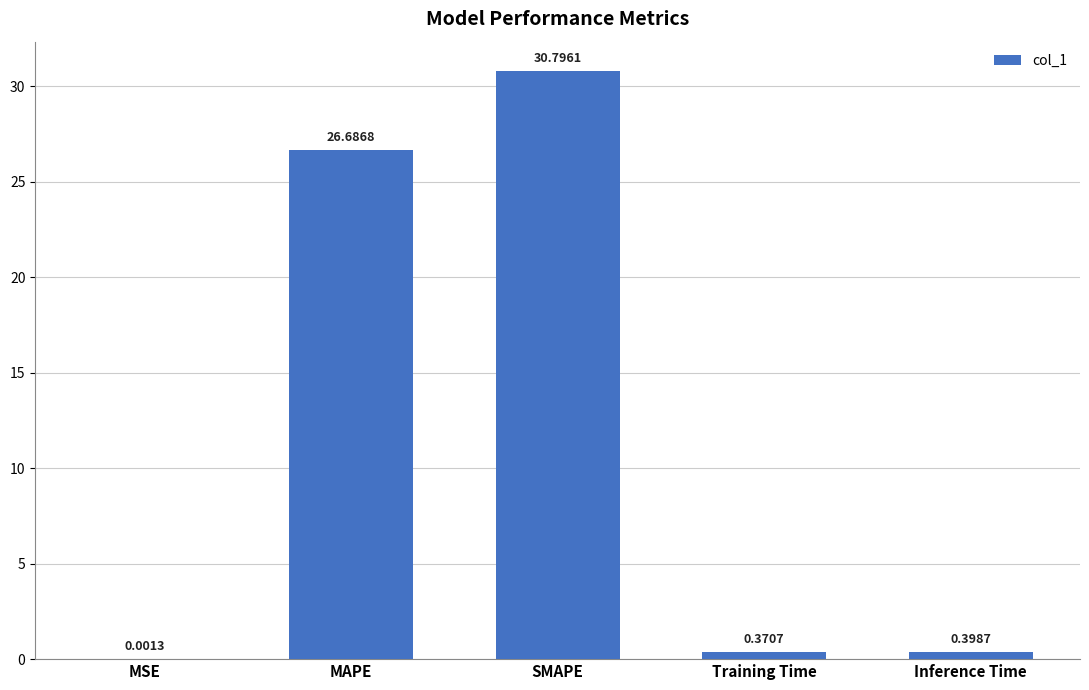

Which label corresponds to the largest value in the chart?

SMAPE